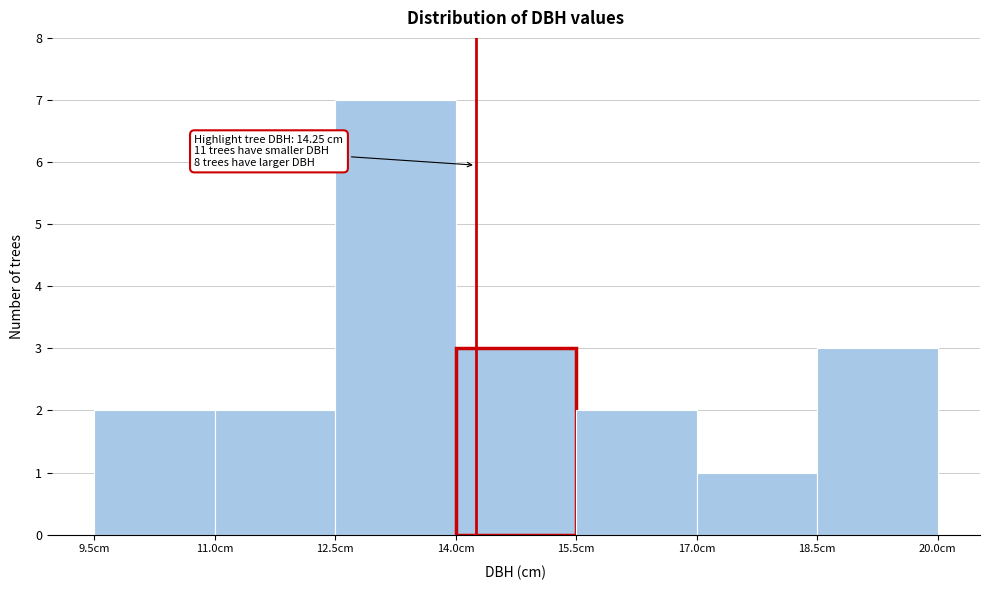

Over which range of the x-axis is the bar tallest?

12.5 to 14.0